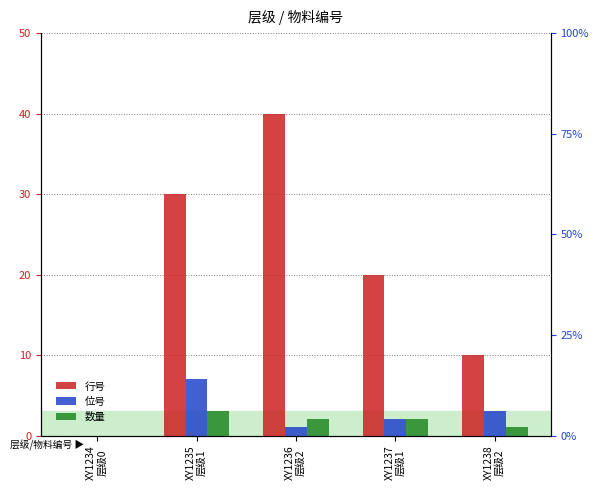

Which label corresponds to the smallest value in the chart?

XY1234
层级0